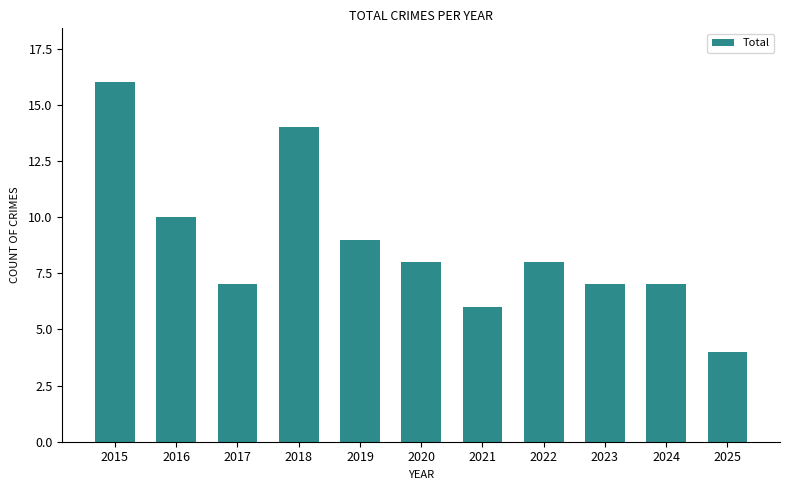

What is the difference between the maximum and minimum values?

12